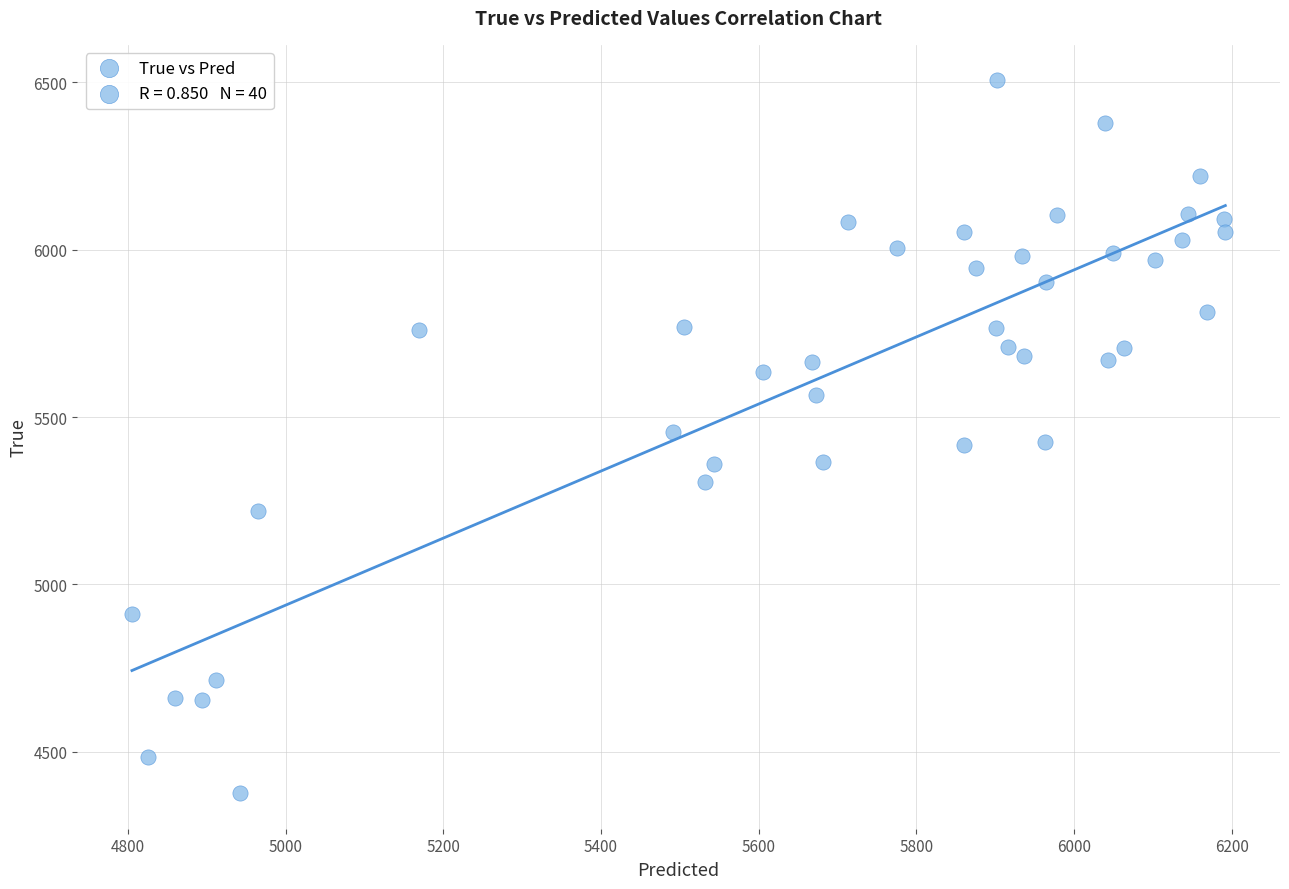

What is the range of Y values (max minus min)?

2128